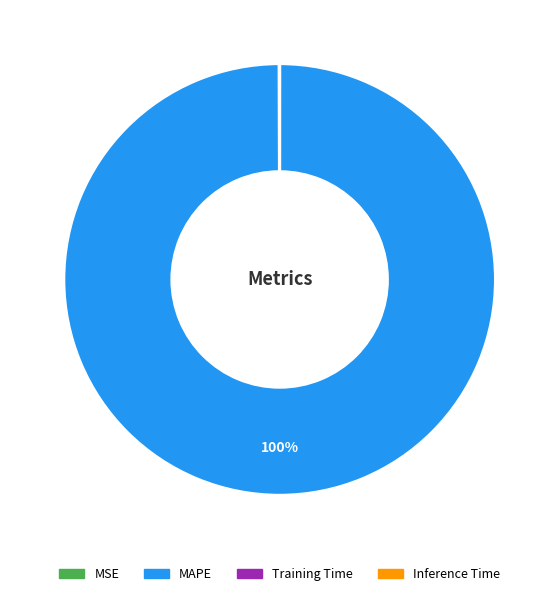

To the nearest percent, what is the average slice percentage?

25%